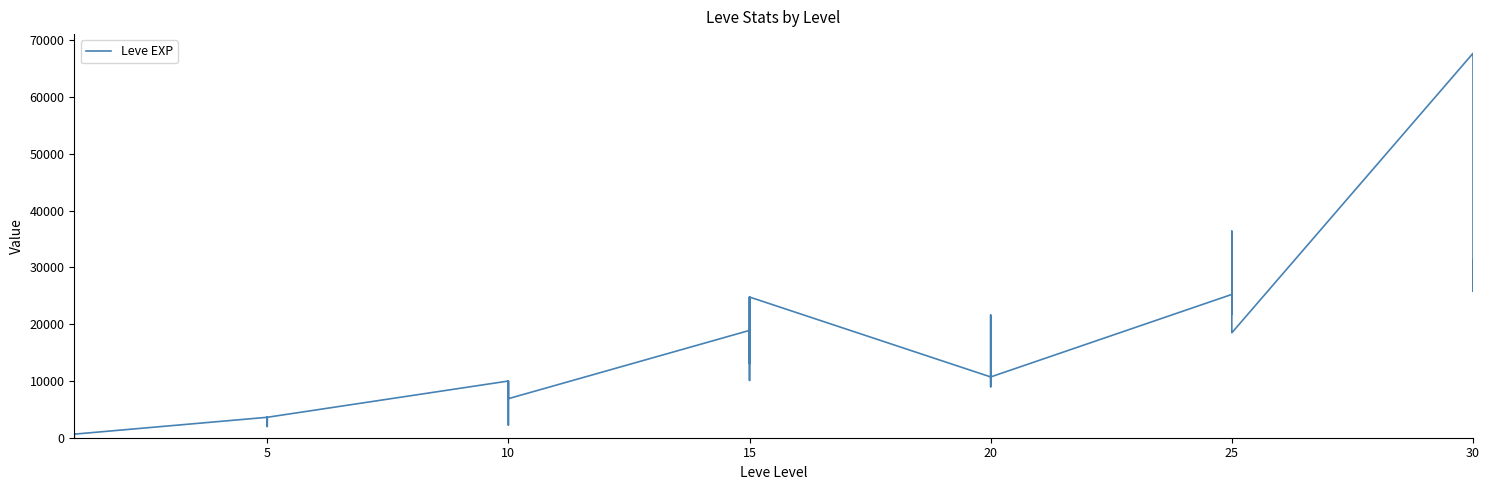

How many lines are shown in the chart?

1